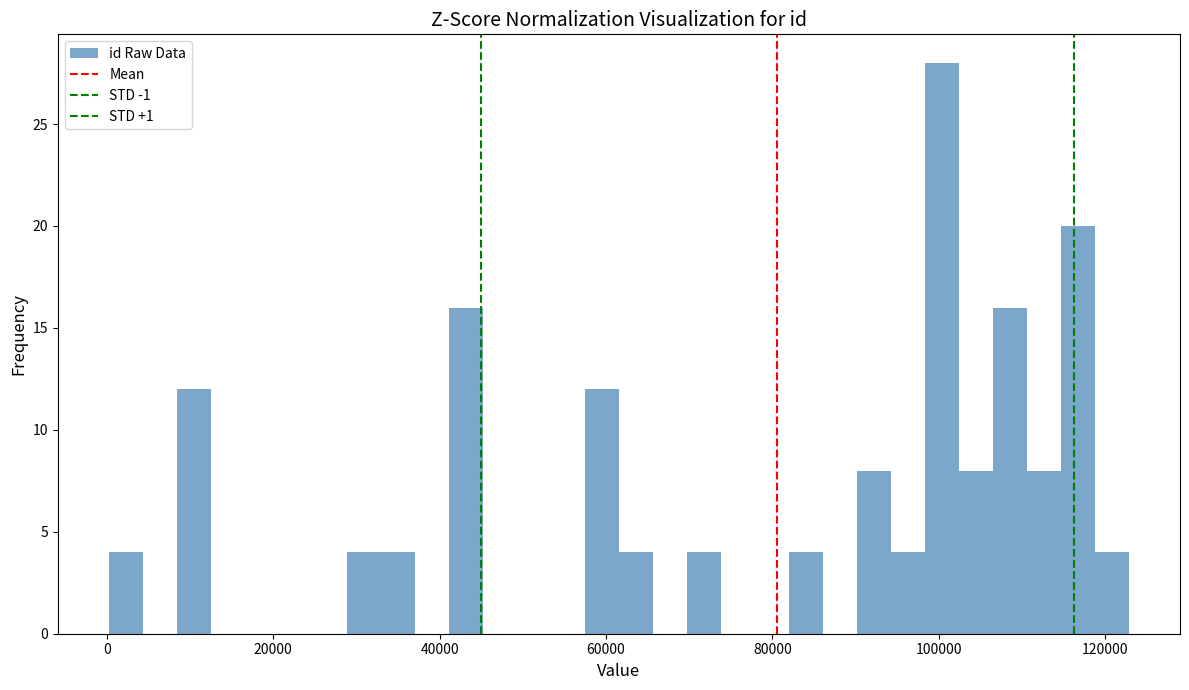

Around what value on the x-axis is the tallest bar? Give the approximate position of its centre, as read against the axis.

100000